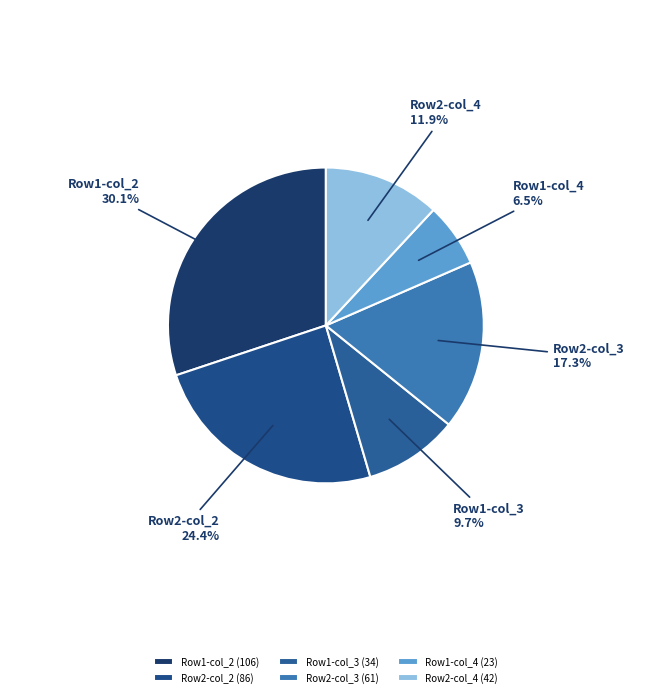

Which slice is the largest?

Row1-col_2 (106)